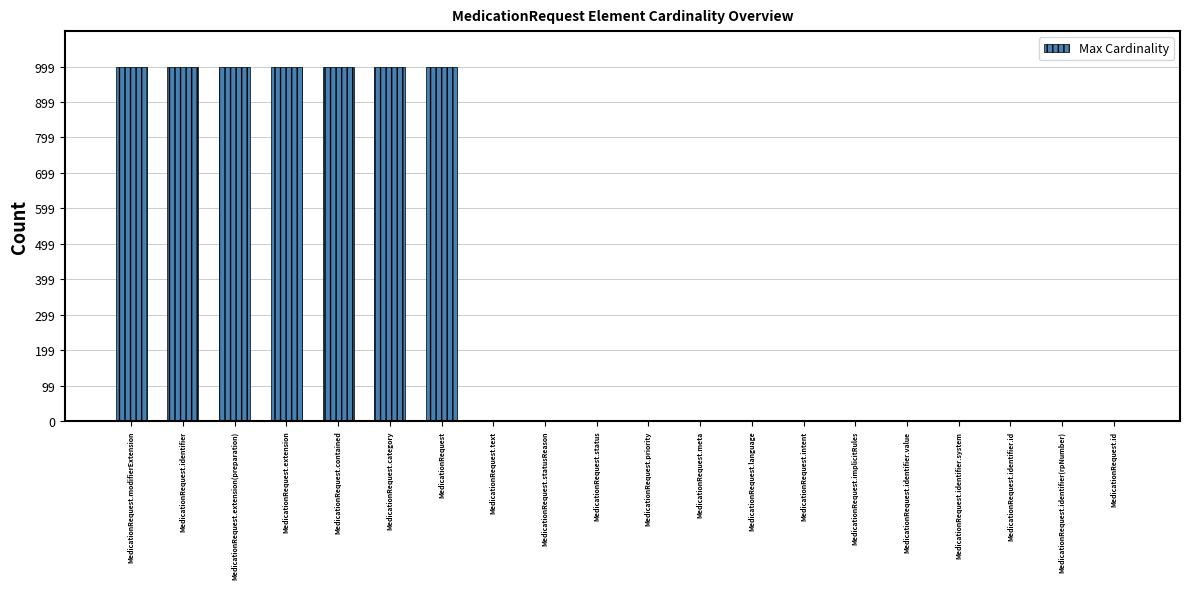

What is the maximum value shown in the chart?

999